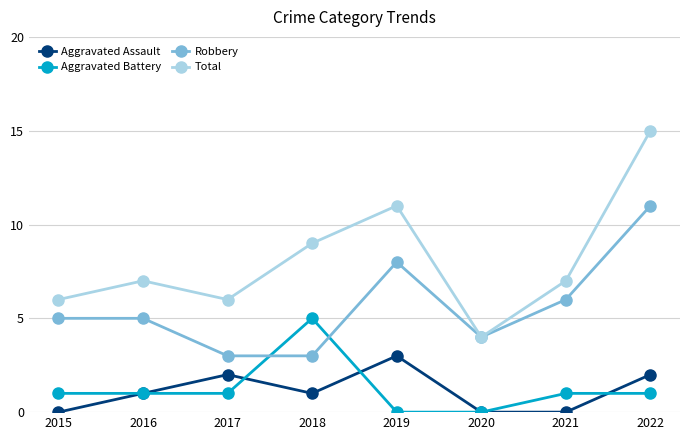

Which series has the widest spread of values?

Total